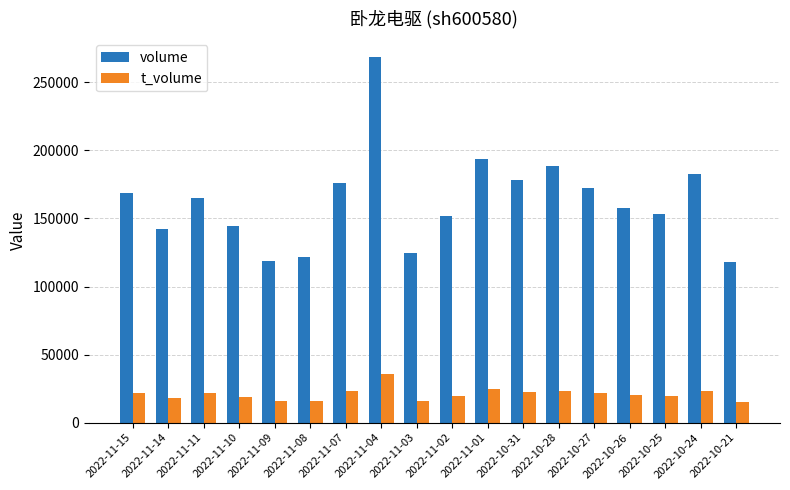

Which series has the widest spread of values?

volume